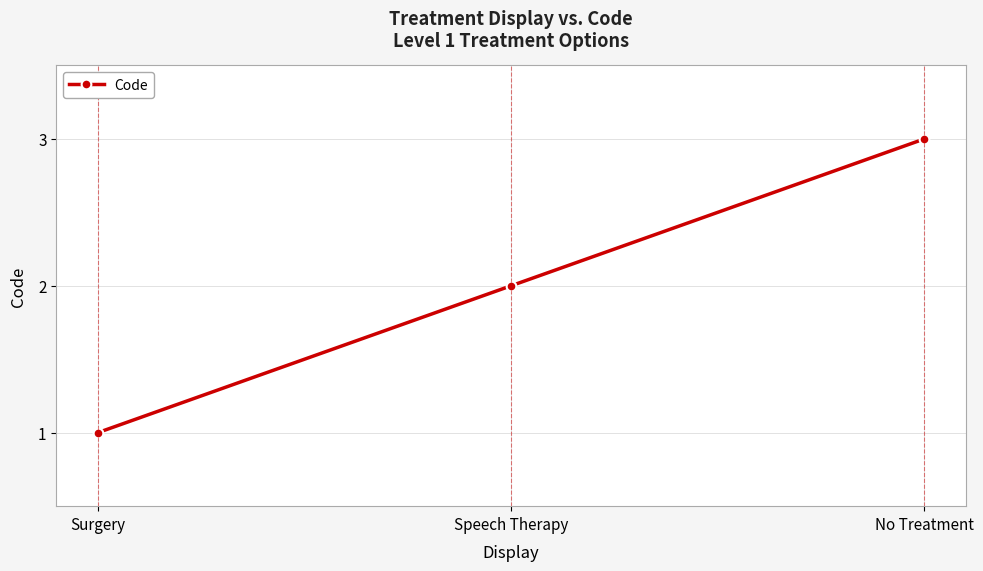

How many lines are shown in the chart?

1